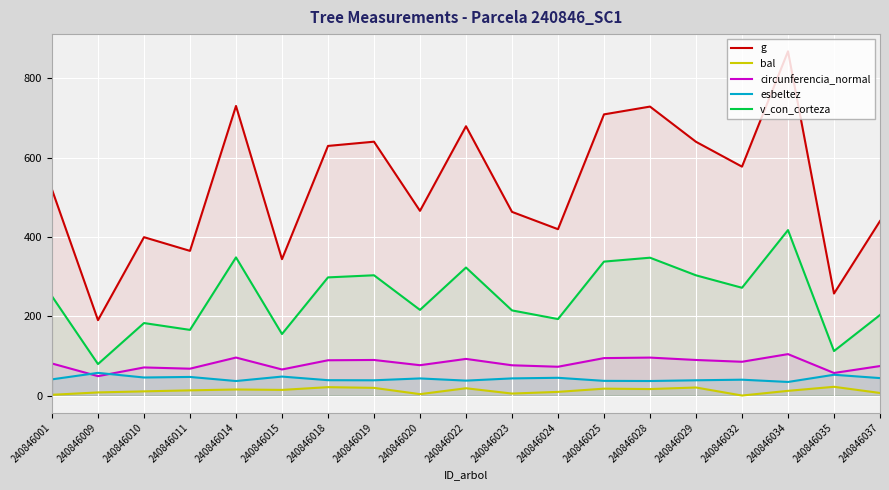

True or false: circunferencia_normal has more than 1 interior local peaks.

True